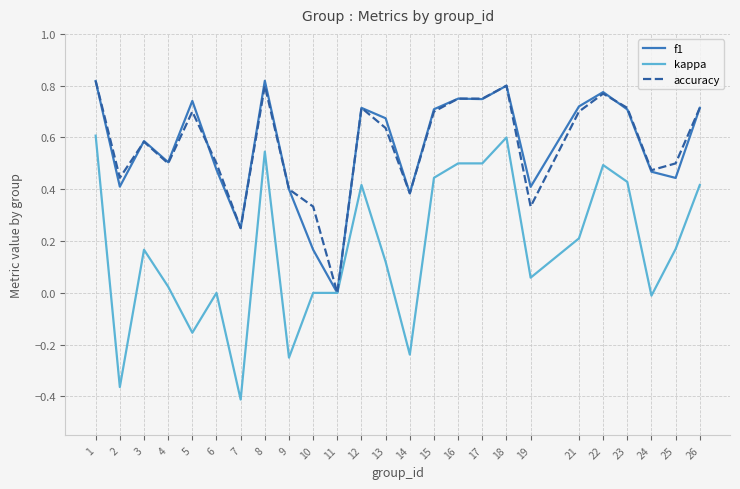

True or false: f1 and accuracy intersect in this chart.

True